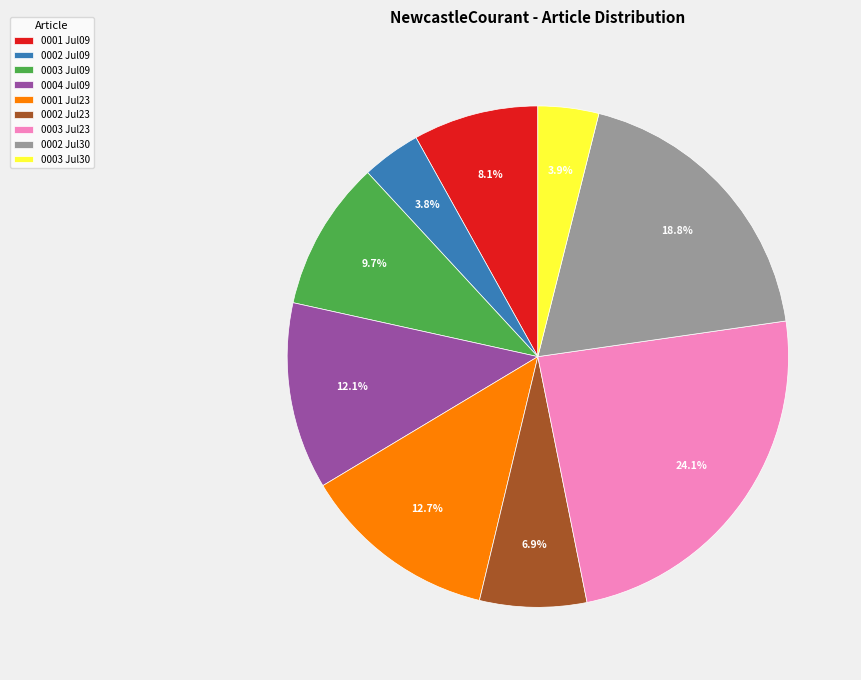

Is 0003 Jul09 the majority of the pie?

No